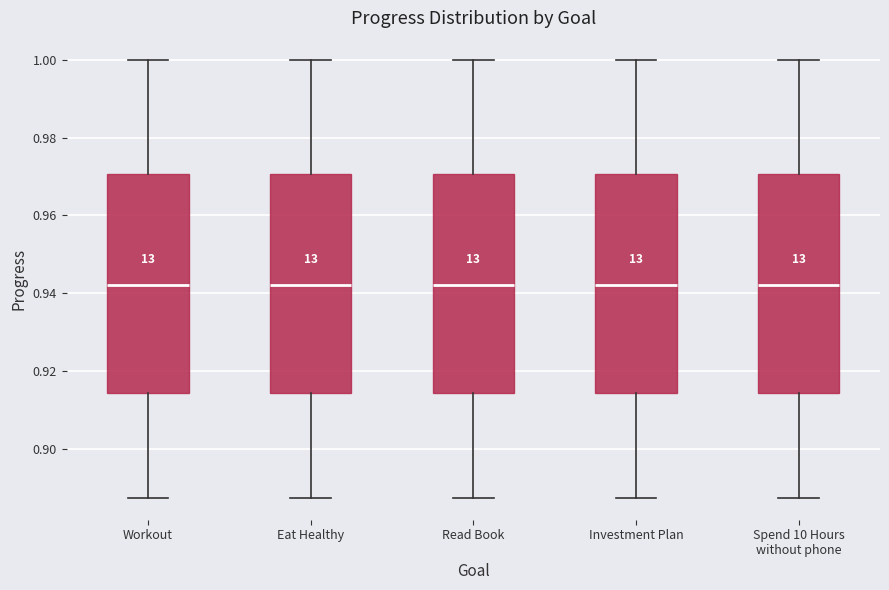

Reading left to right, read every box against the y-axis: the position of its median line, the range the box covers, and the ends of its whiskers. The values are not printed on the chart, so give them approximately, as read against the axis.

Workout: median 0.942, box 0.914 to 0.970, whiskers 0.888 to 1.000
Eat Healthy: median 0.942, box 0.914 to 0.970, whiskers 0.888 to 1.000
Read Book: median 0.942, box 0.914 to 0.970, whiskers 0.888 to 1.000
Investment Plan: median 0.942, box 0.914 to 0.970, whiskers 0.888 to 1.000
Spend 10 Hours without phone: median 0.942, box 0.914 to 0.970, whiskers 0.888 to 1.000